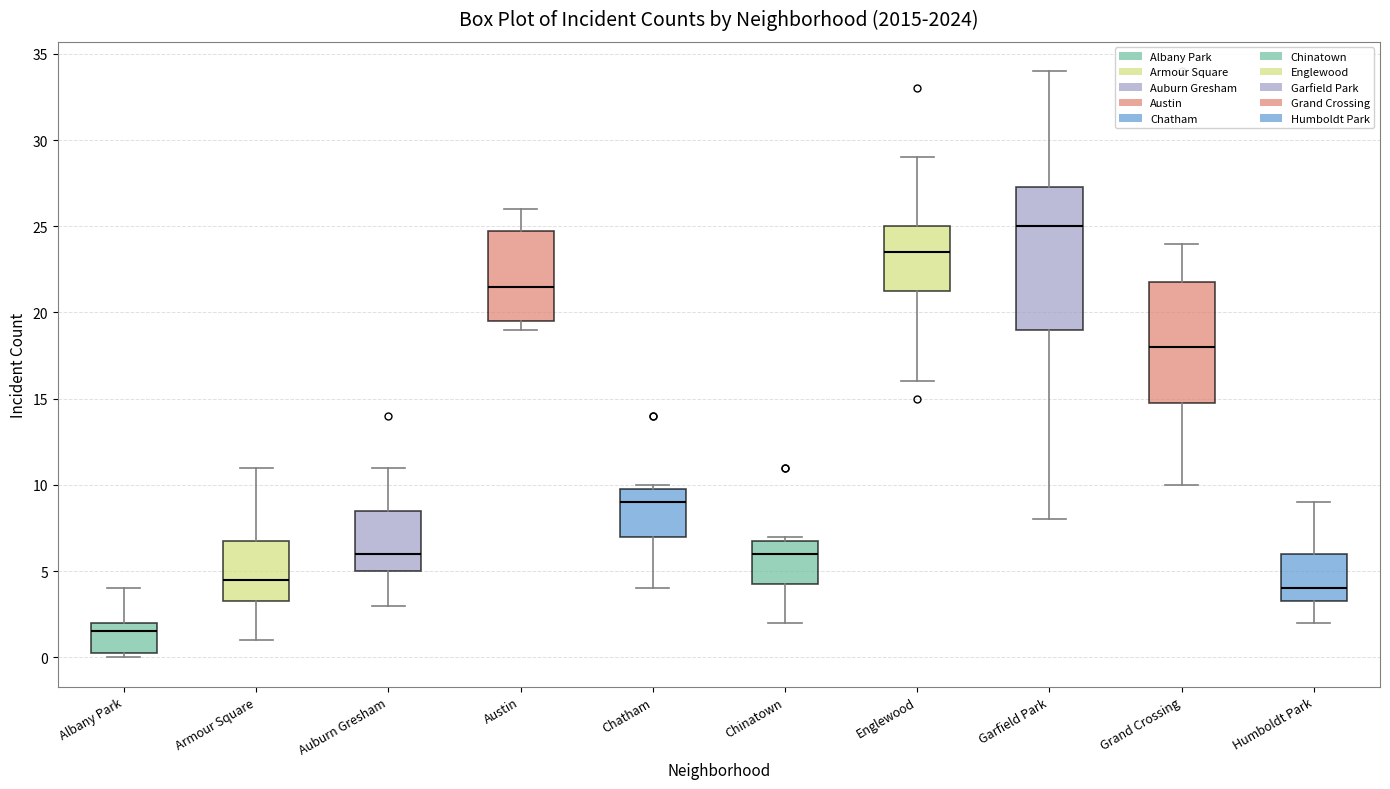

Which box is the tallest, from its lower edge to its upper edge?

Garfield Park